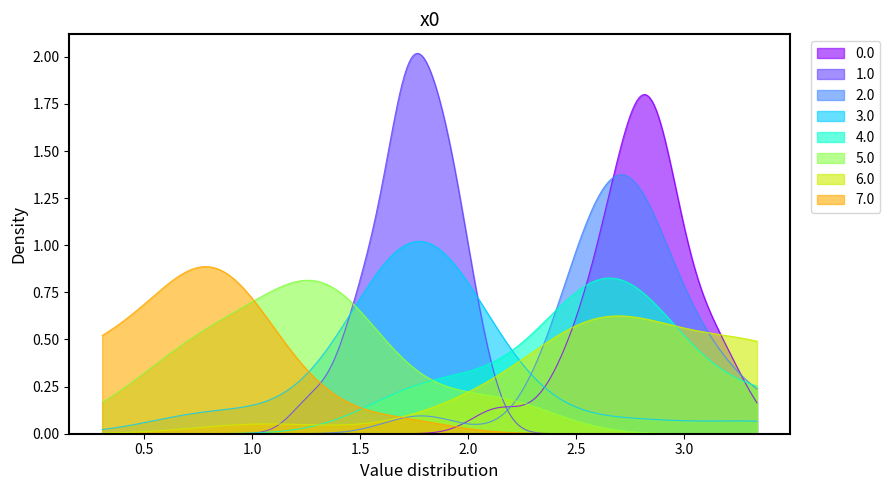

How many values exceed 2?

4